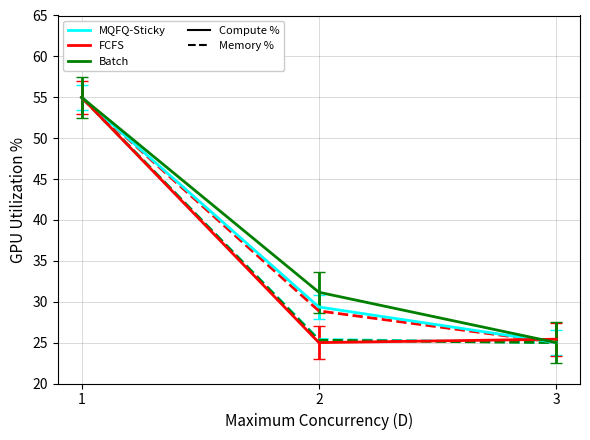

Which series has the widest spread of values?

Compute %